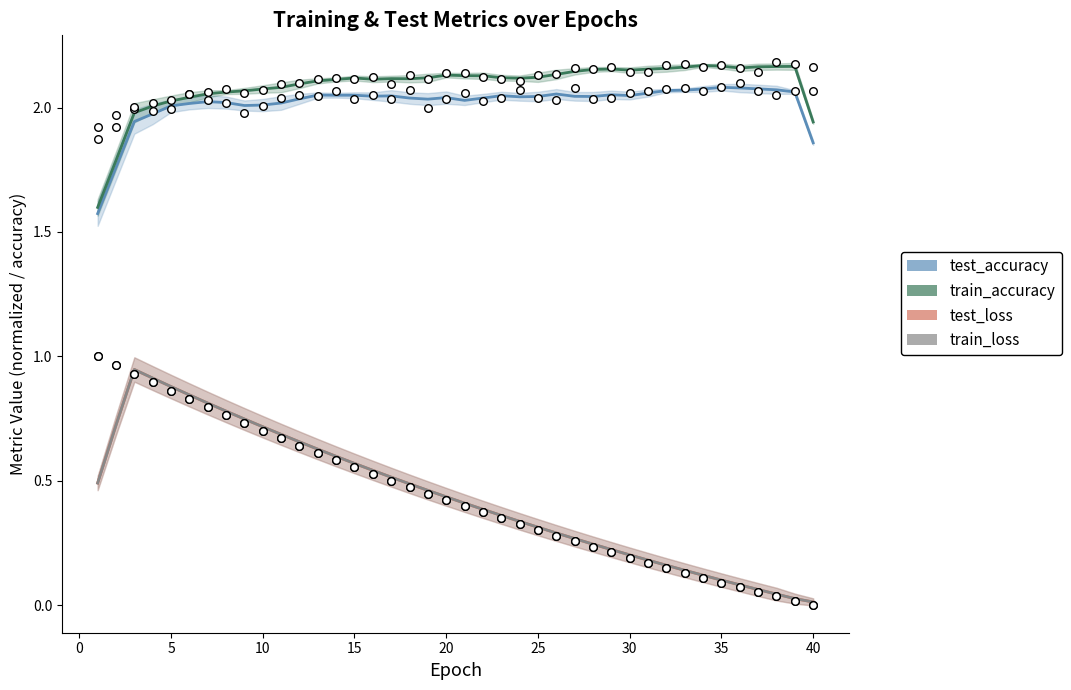

Which series reaches the minimum Y coordinate?

train_loss